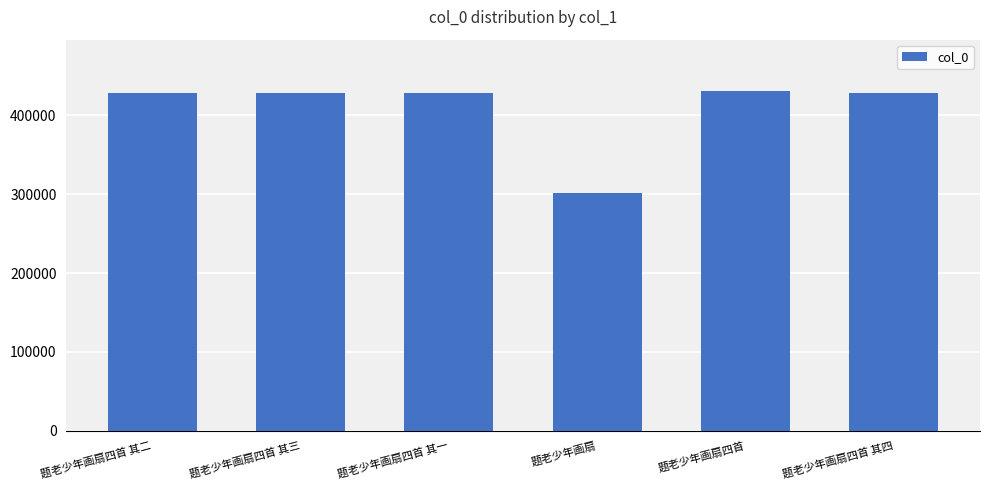

What is the label of the 3rd bar from the right?

题老少年画扇